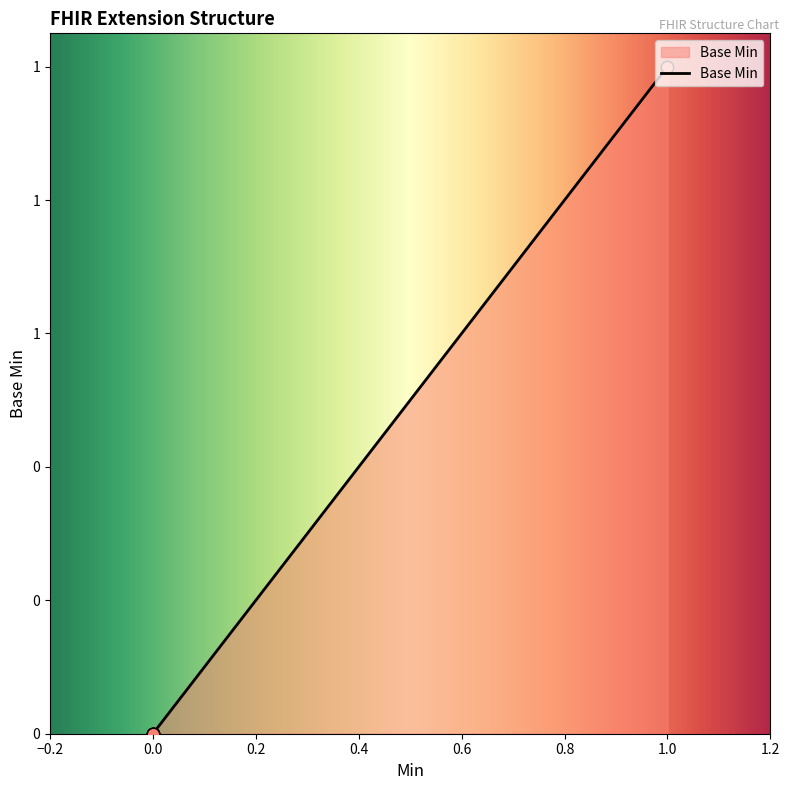

What is the change in value from 0.0 to 1.0?

+1